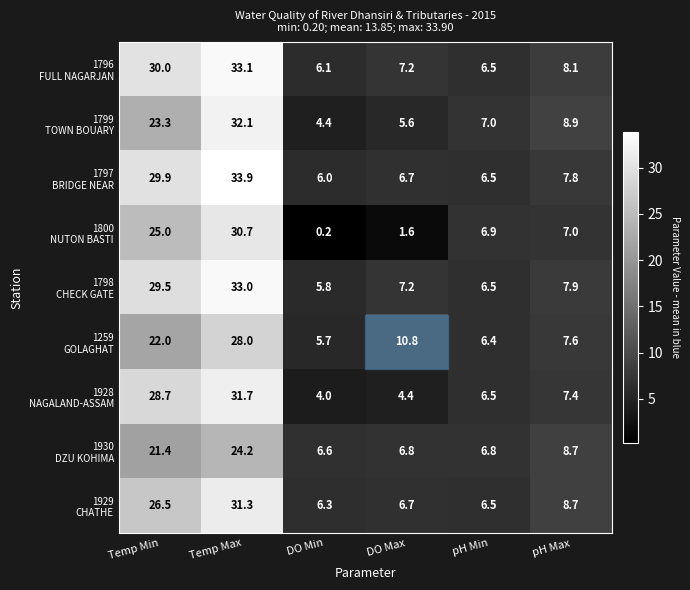

At which category is the sum across all series the highest?

Temp Max